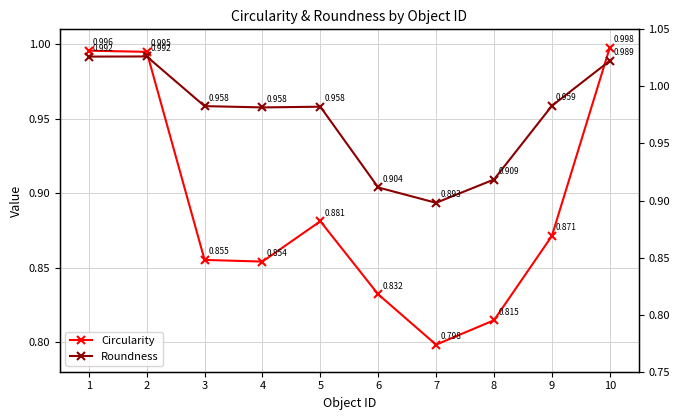

What is the difference between the maximum and minimum values in the Circularity series?

0.2